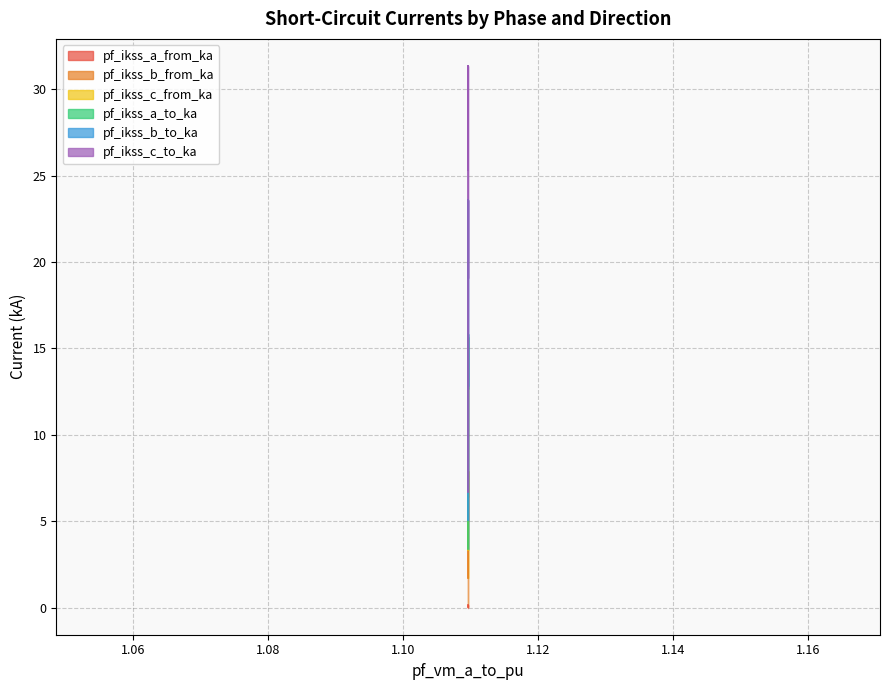

What are all the series names shown in the legend?

pf_ikss_a_from_ka, pf_ikss_b_from_ka, pf_ikss_c_from_ka, pf_ikss_a_to_ka, pf_ikss_b_to_ka, pf_ikss_c_to_ka